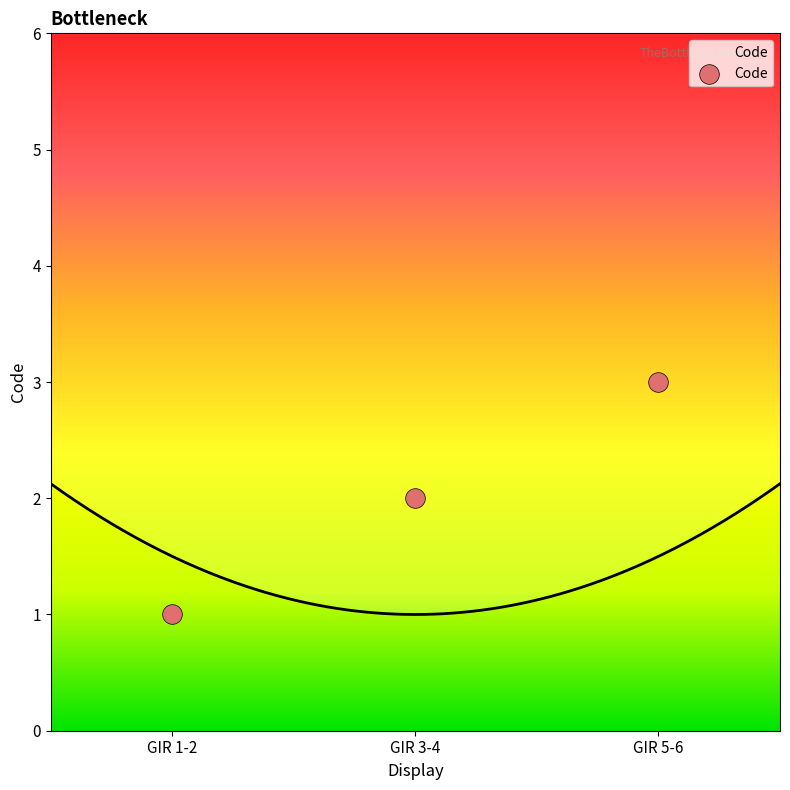

Between GIR 5-6 and GIR 3-4, which is larger?

GIR 5-6